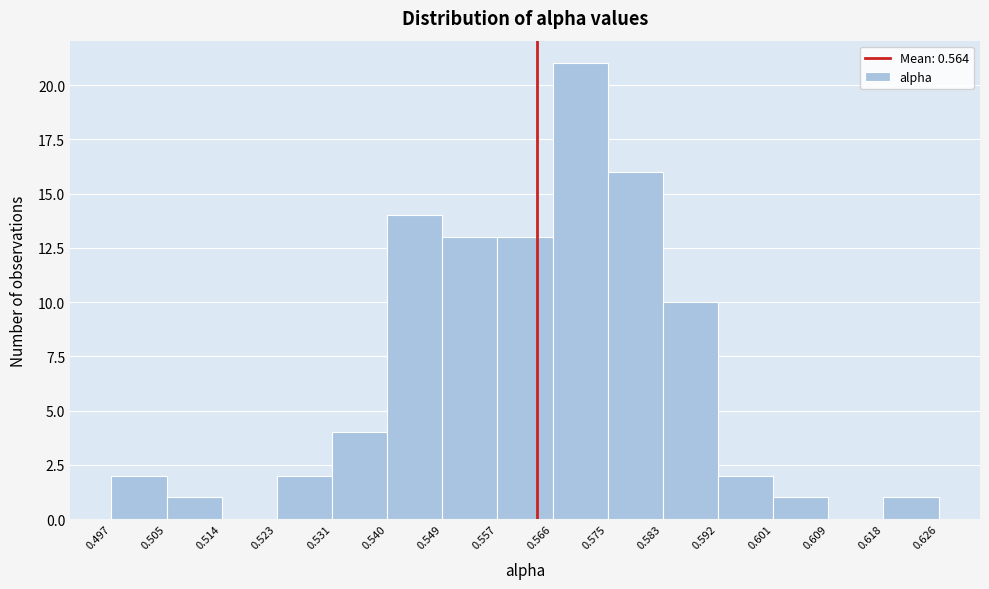

Over which range of the x-axis is the bar tallest?

0.566 to 0.575